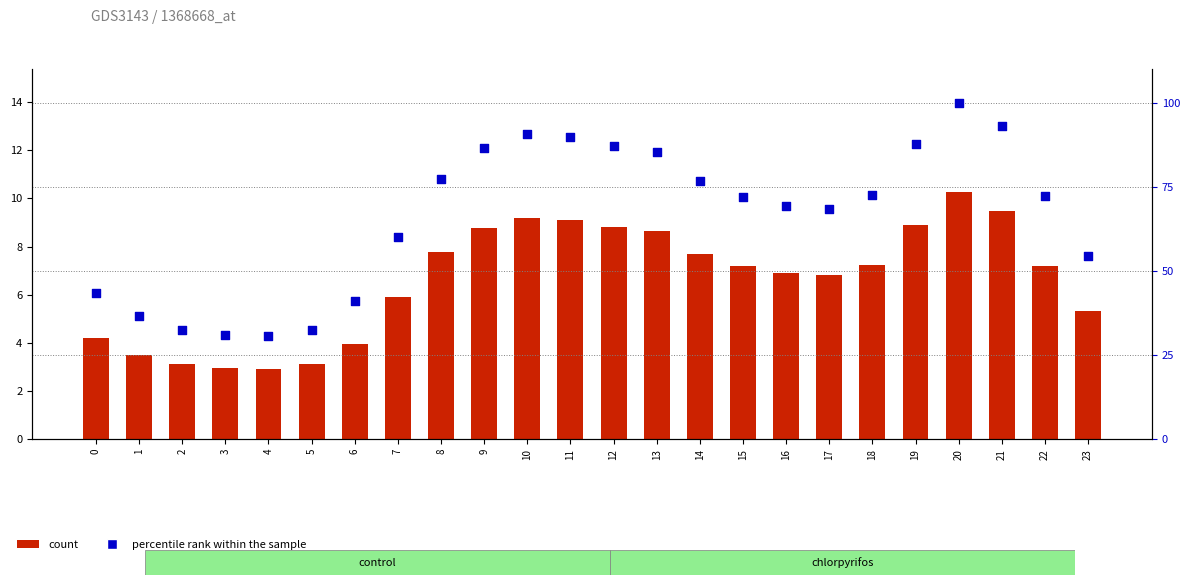

Is the value of percentile rank within the sample at 21 greater than the value of count at 0?

Yes